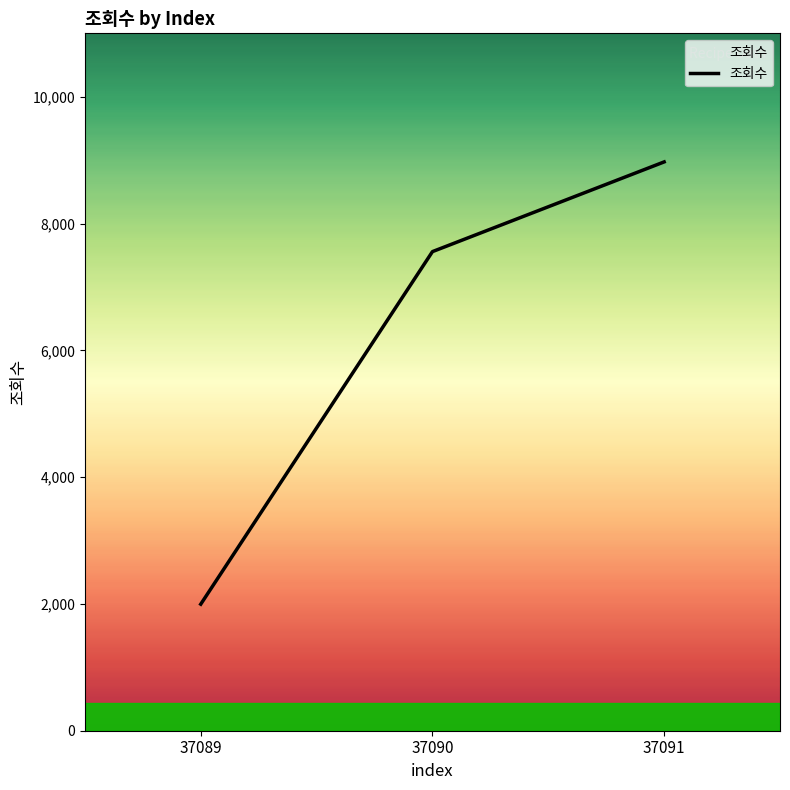

Read the value at 37091, to the nearest 10.

8970